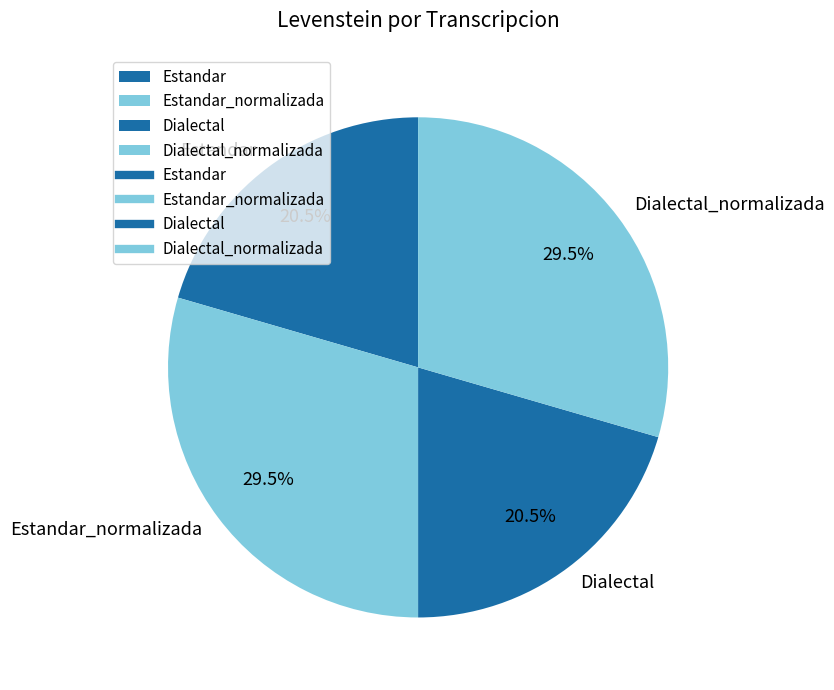

How many slices are in this pie chart?

4